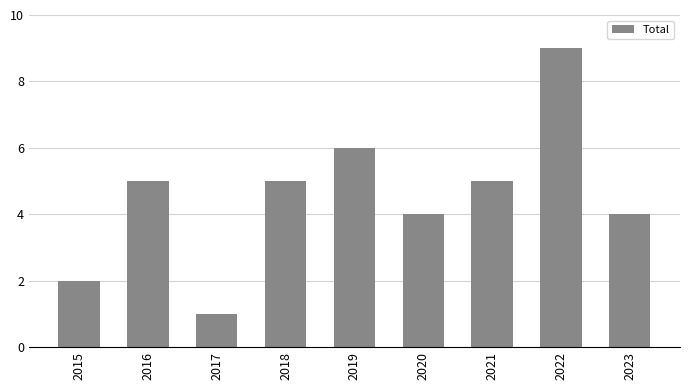

Approximately how many times larger is the value at 2023 compared to 2017?

4.0